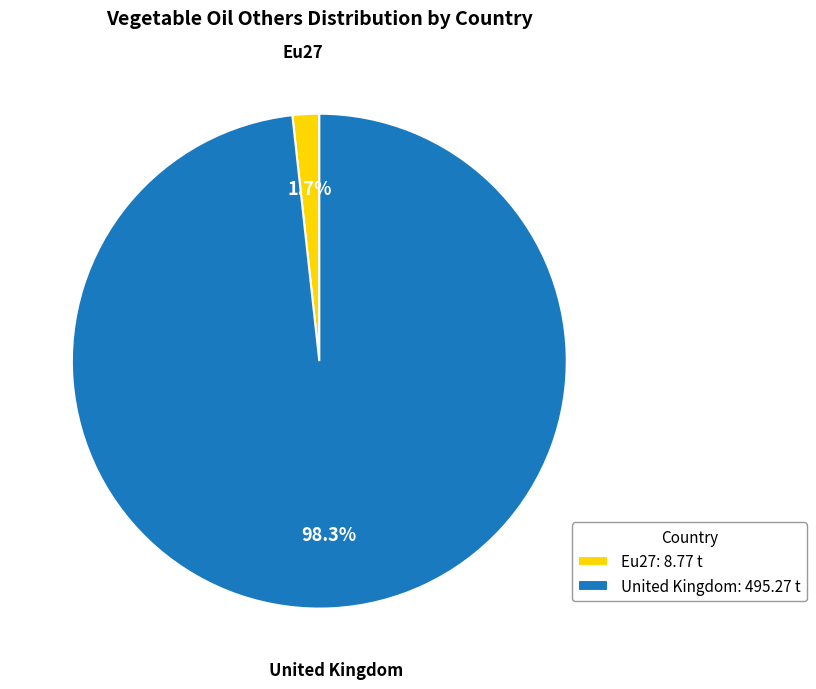

How many slices are in this pie chart?

2